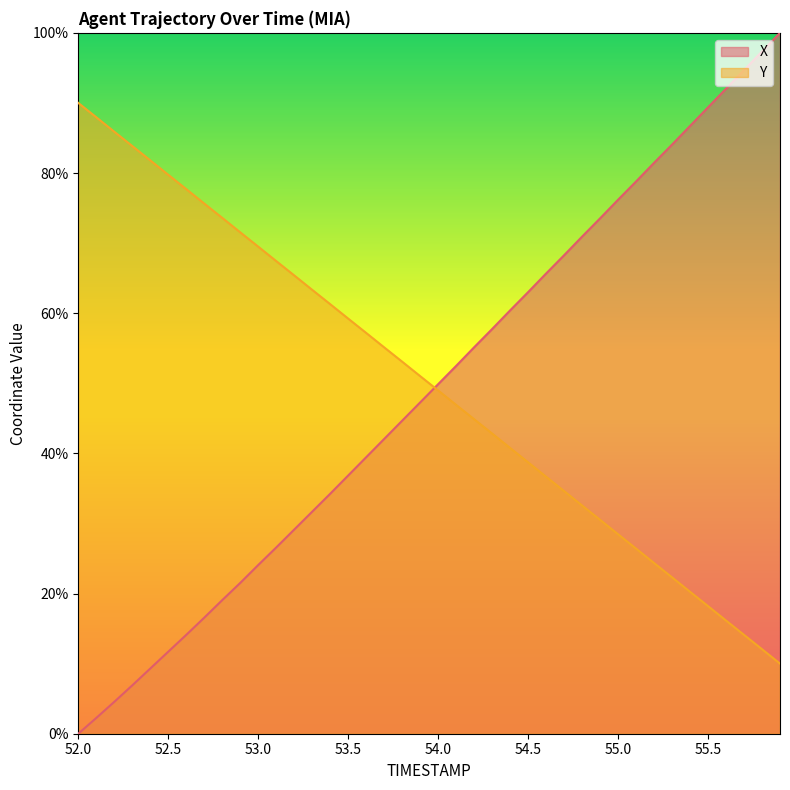

List the labels in order of Y value, largest first.

52.0, 52.1, 52.2, 52.3, 52.4, 52.5, 52.6, 52.7, 52.8, 52.9, 53.0, 53.1, 53.2, 53.3, 53.4, 53.5, 53.6, 53.7, 53.8, 53.9, 54.0, 54.1, 54.2, 54.3, 54.4, 54.5, 54.6, 54.7, 54.8, 54.9, 55.0, 55.1, 55.2, 55.3, 55.4, 55.5, 55.6, 55.7, 55.8, 55.9